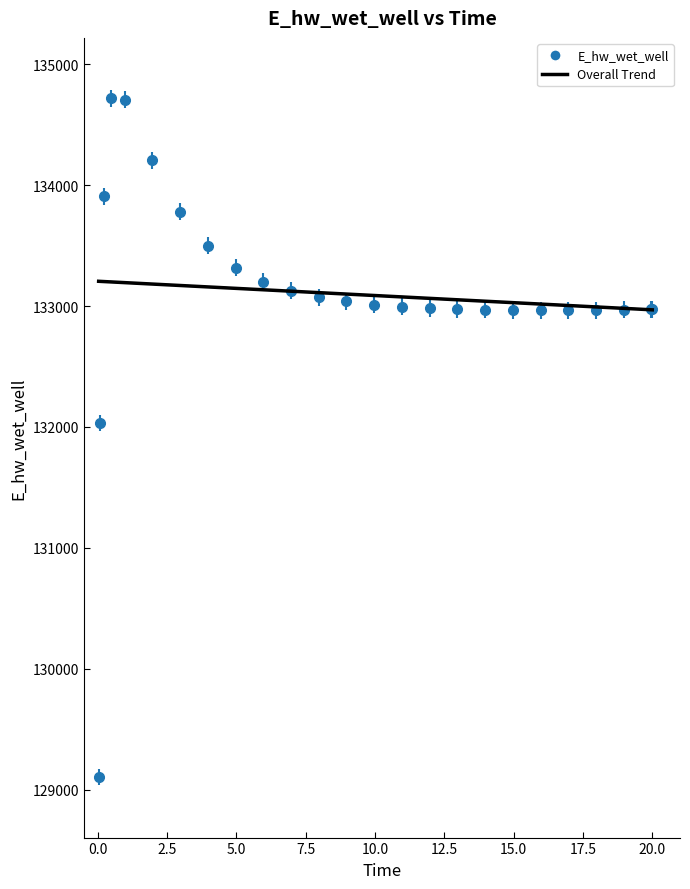

Which series has the widest spread of values?

E_hw_wet_well